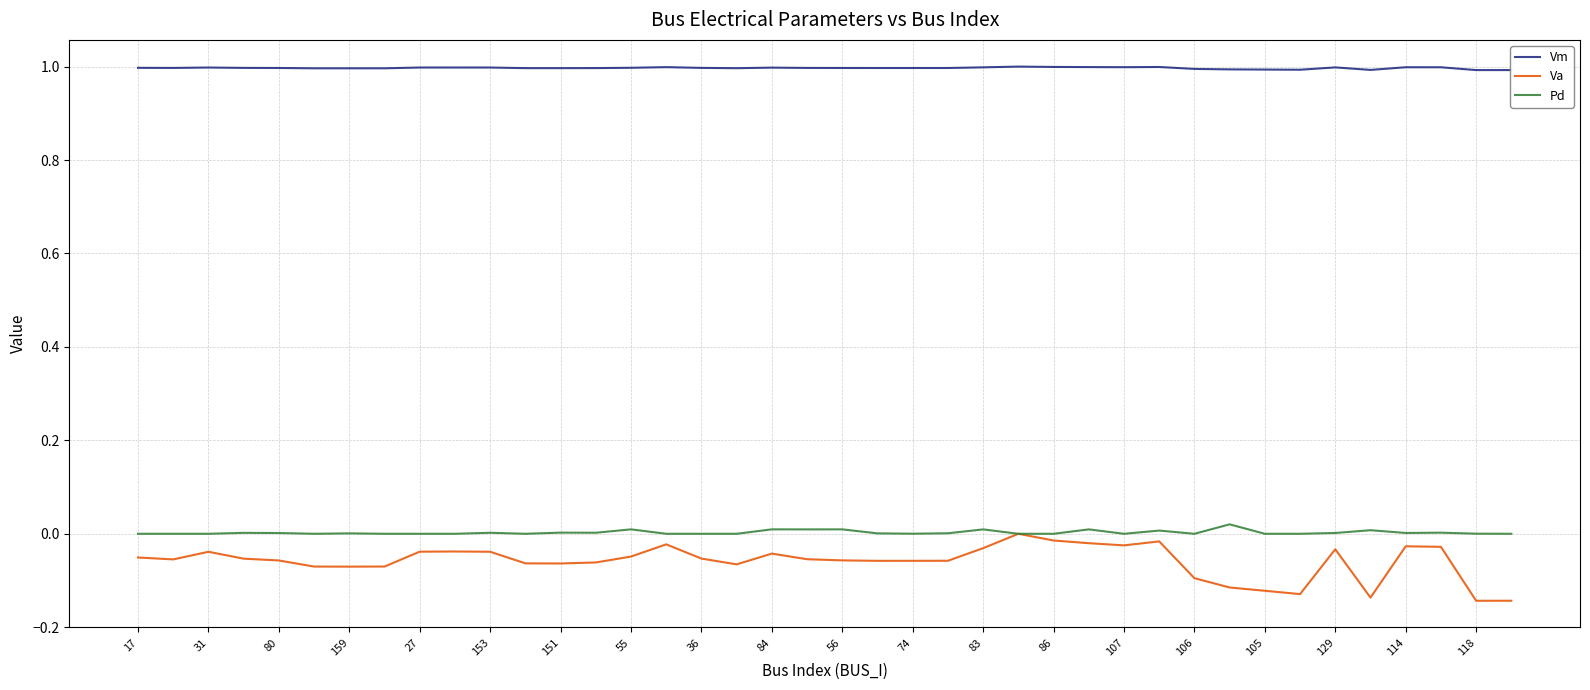

Which series has the largest total across all categories?

Vm